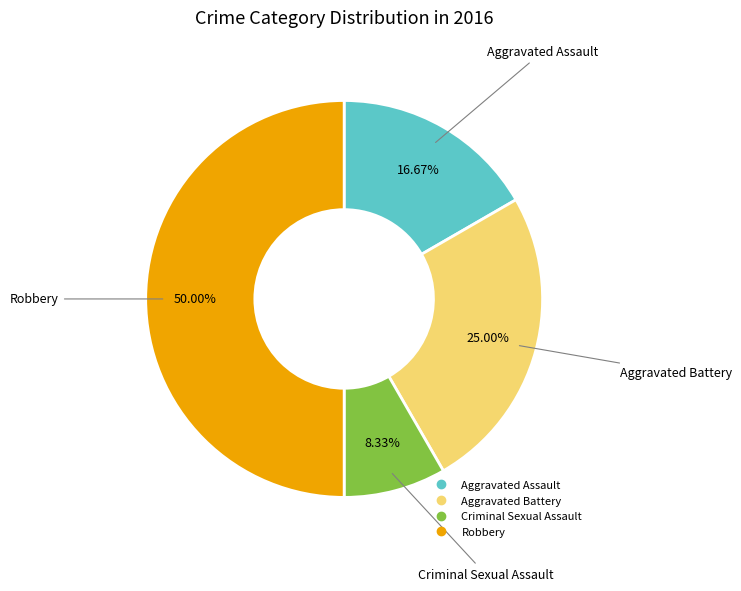

Is Aggravated Battery the majority of the pie?

No